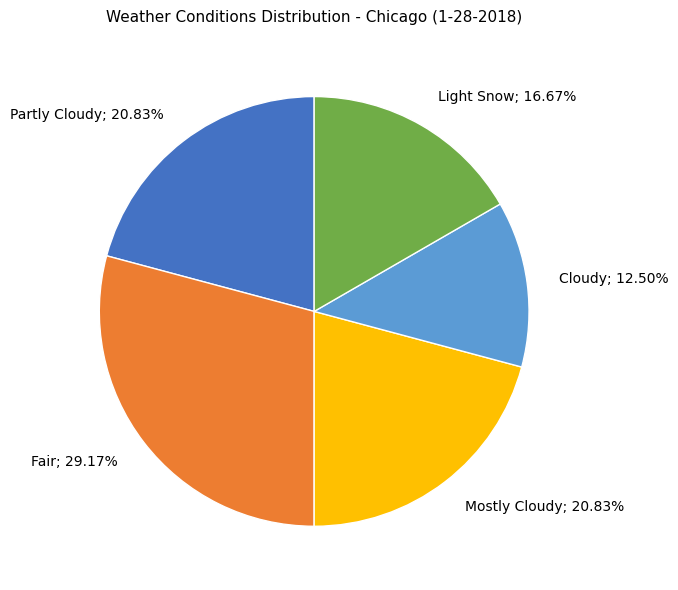

What percentage is NOT represented by Mostly Cloudy?

79.2%